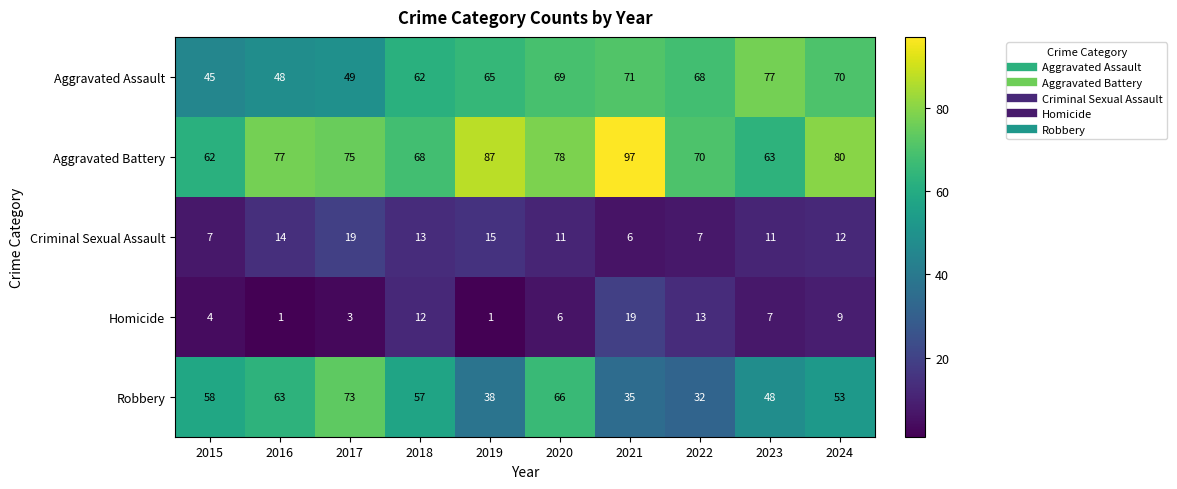

What is the total value across all series at 2022?

190